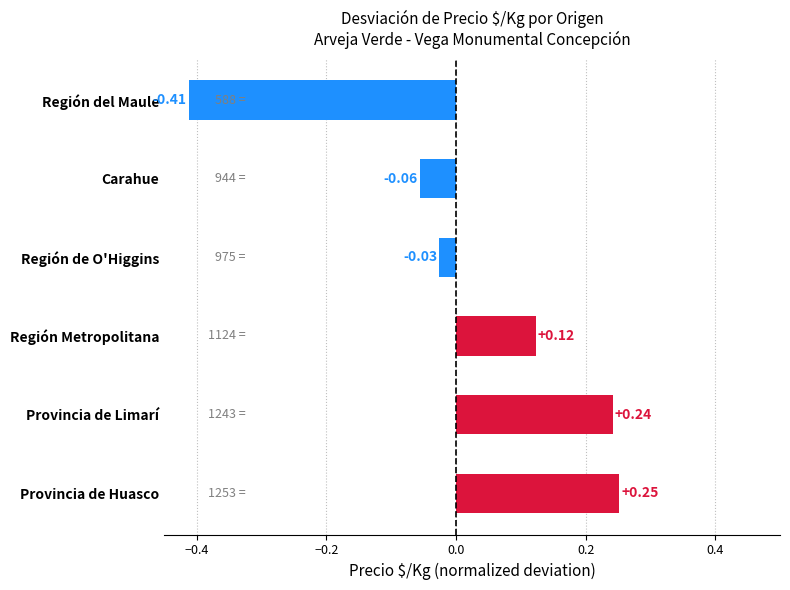

What is the difference between the maximum and minimum values?

0.7